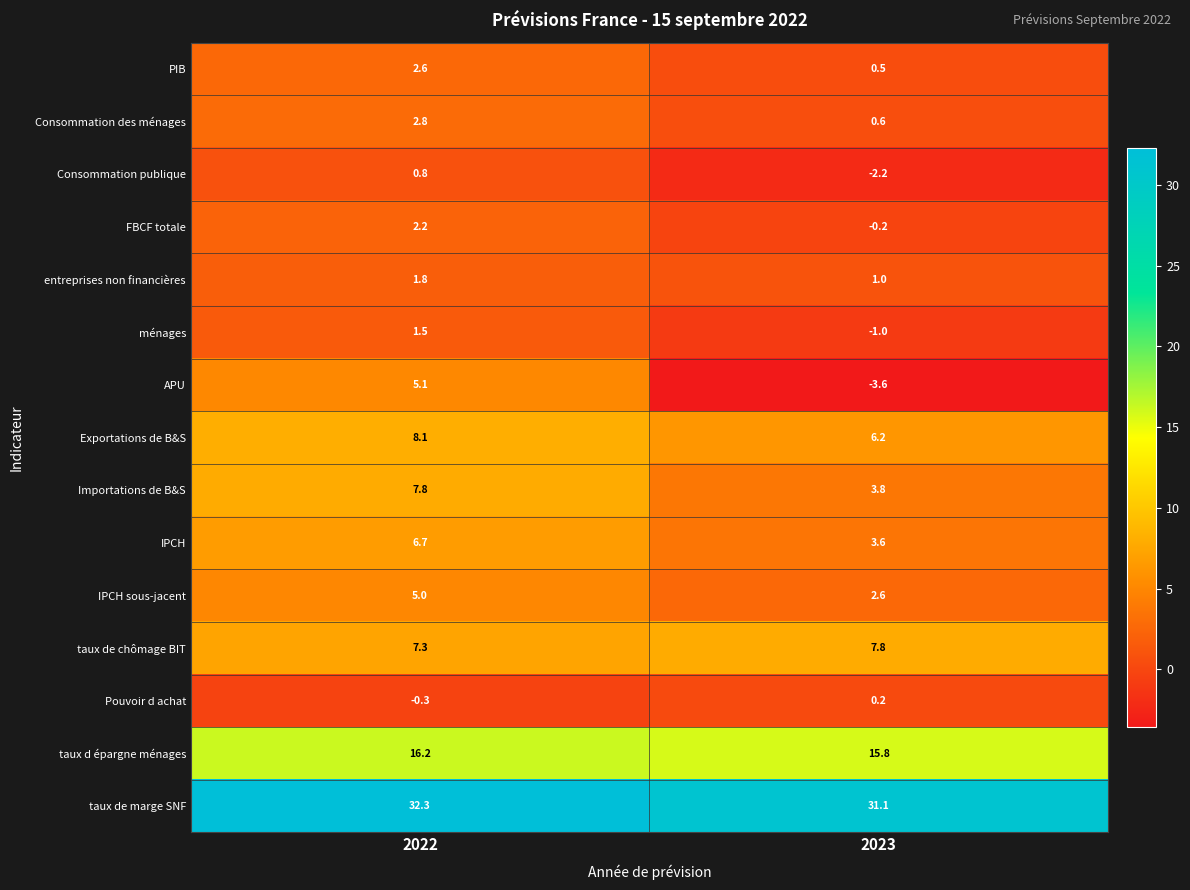

What is the average value of the entreprises non financières series?

1.4